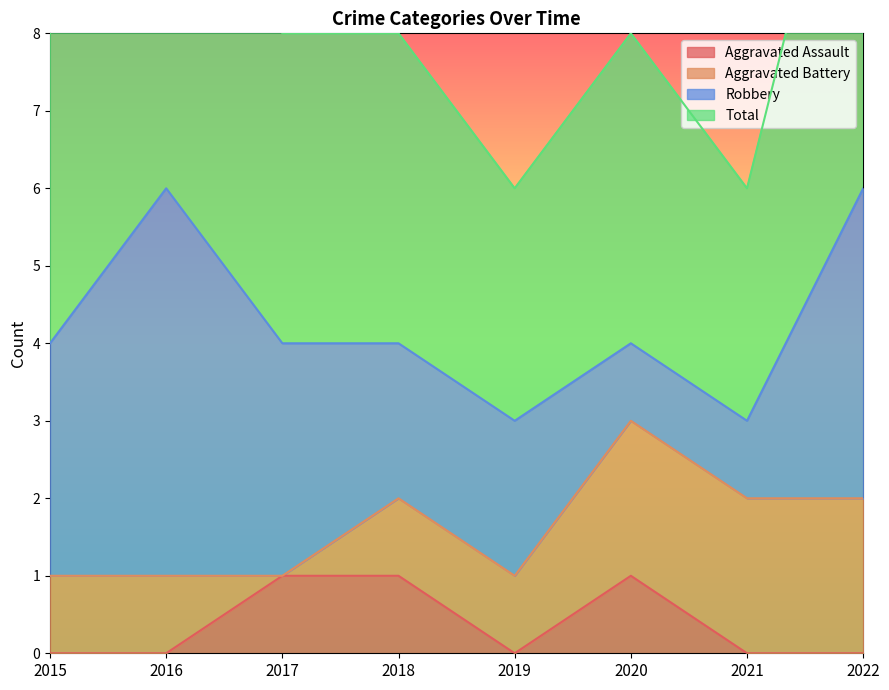

Which series has the largest range (max minus min)?

Total